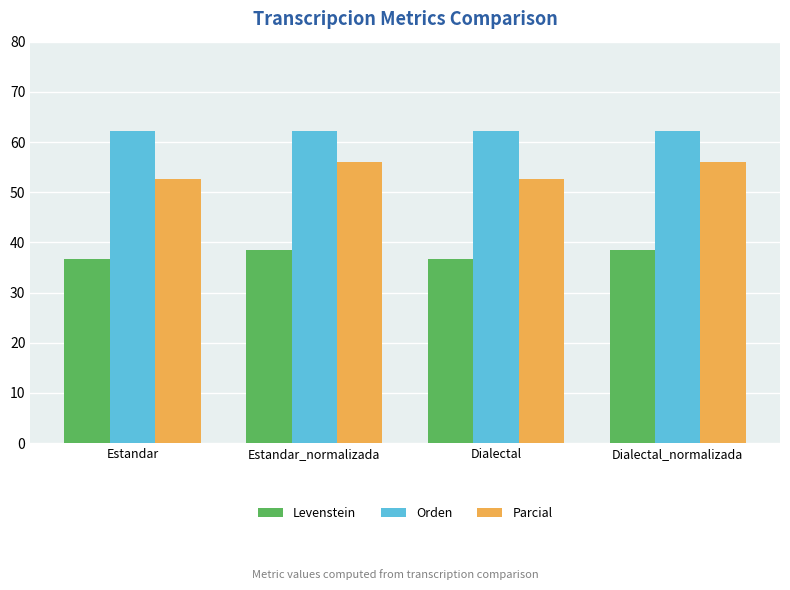

Rank the series by their average value, from lowest to highest.

Levenstein, Parcial, Orden